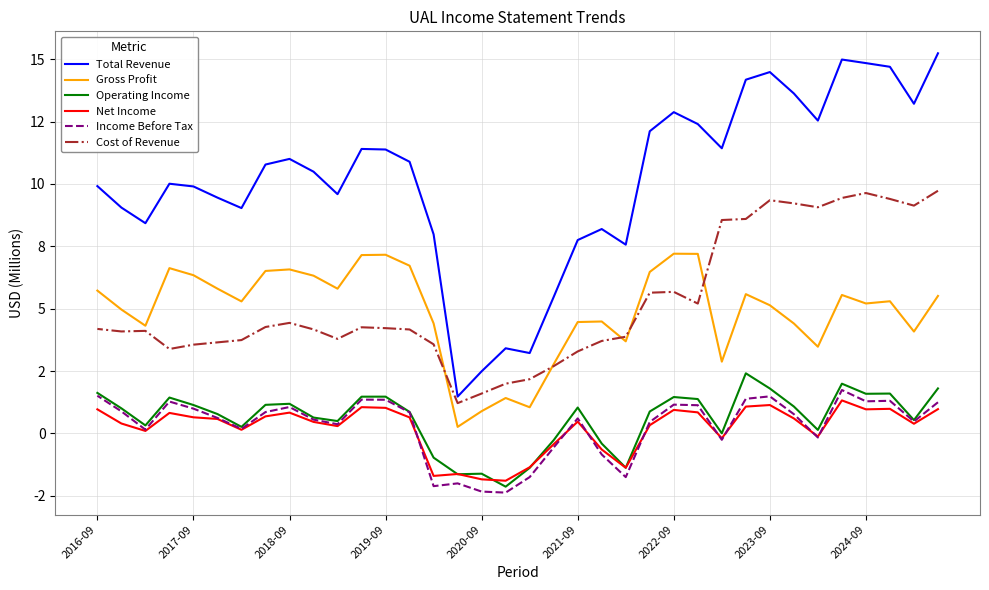

What is the average value of the Gross Profit series?

4.9